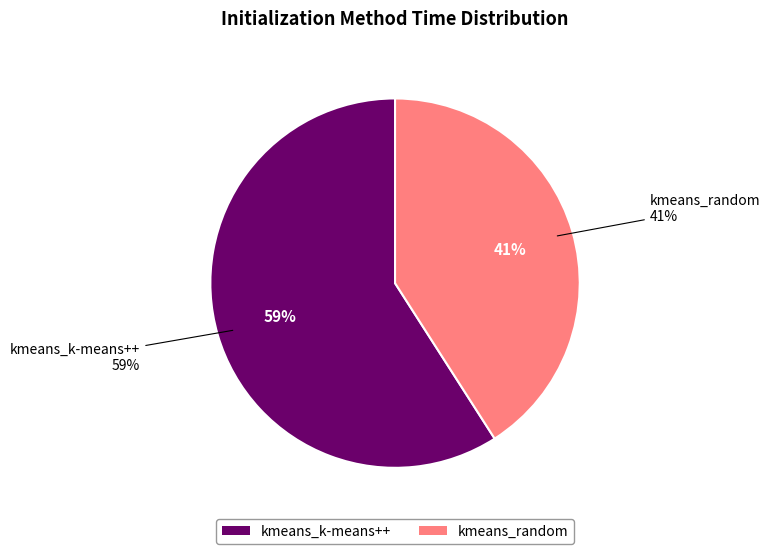

To the nearest percent, what portion does kmeans_random represent?

41%